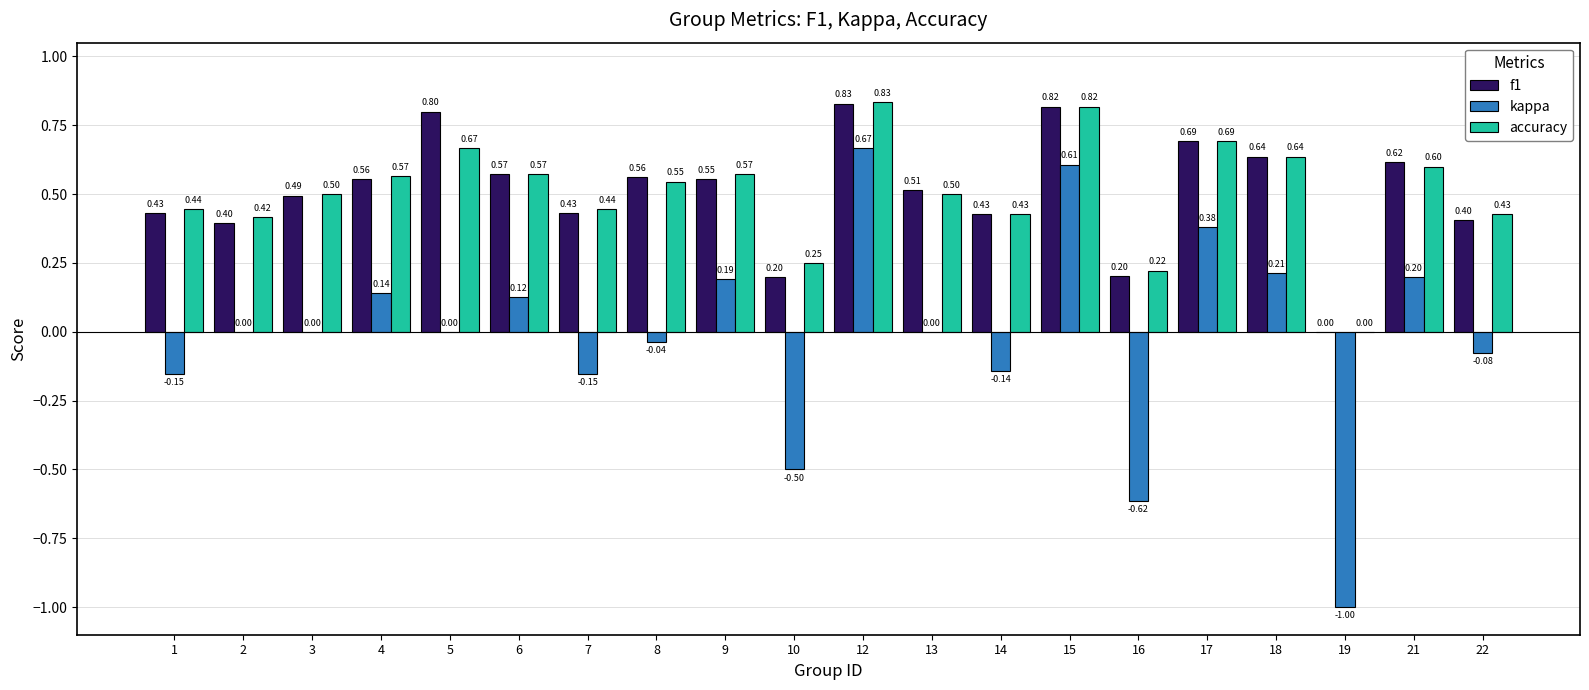

What is the total value across all series at 21?

1.4